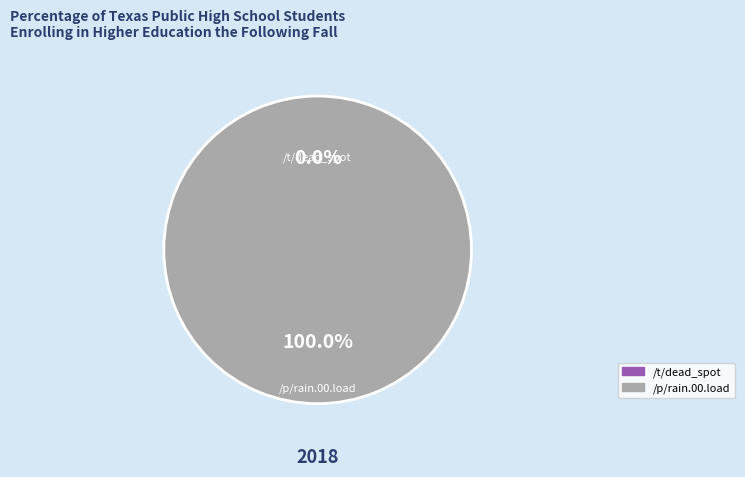

Which has a higher value, /t/dead_spot or /p/rain.00.load?

/p/rain.00.load